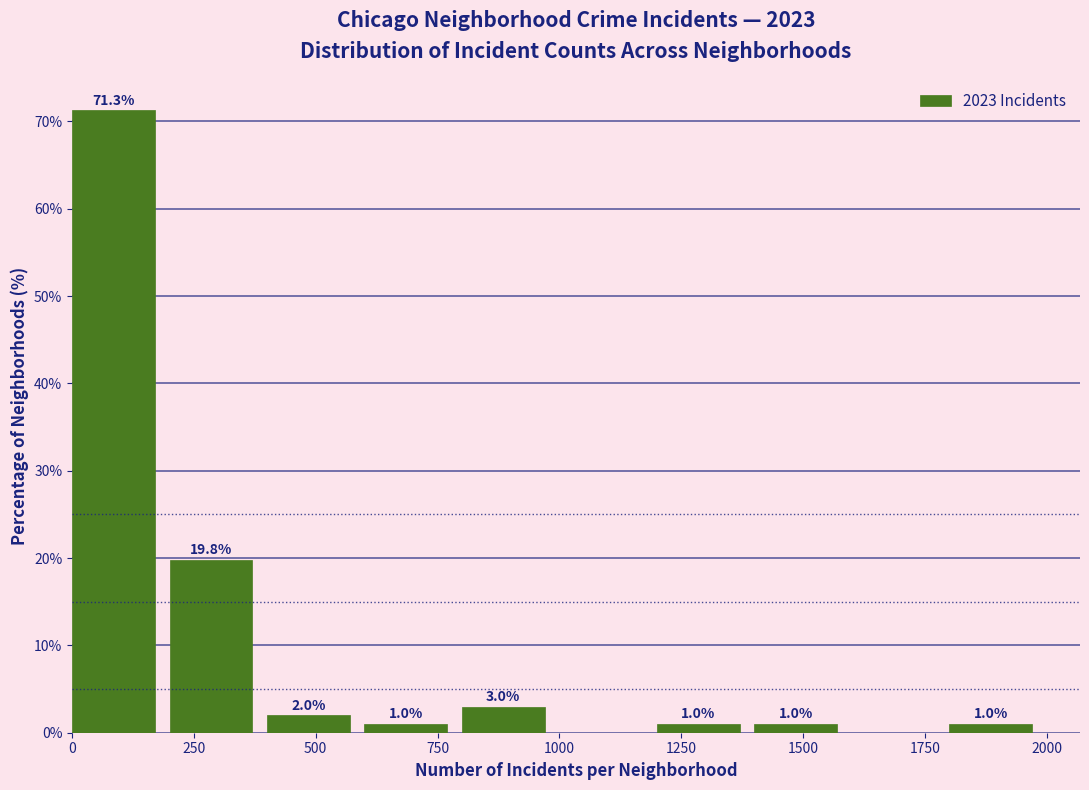

Which range on the x-axis has the tallest bar?

0 to 200